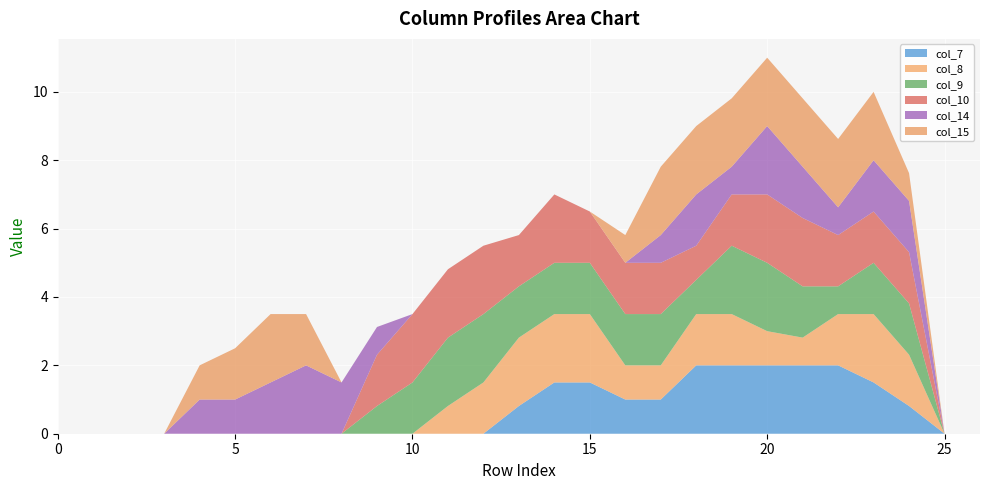

Reading right to left, what are all the values shown in this chart?

col_7: 26=0.0	25=0.0	24=0.8	23=1.5	22=2.0	21=2.0	20=2.0	19=2.0	18=2.0	17=1.0	16=1.0	15=1.5	14=1.5	13=0.8	12=0.0	11=0.0	10=0.0	9=0.0	8=0.0	7=0.0	6=0.0	5=0.0	4=0.0	3=0.0	2=0.0	1=0.0	0=0.0
col_8: 26=0.0	25=0.0	24=1.5	23=2.0	22=1.5	21=0.8	20=1.0	19=1.5	18=1.5	17=1.0	16=1.0	15=2.0	14=2.0	13=2.0	12=1.5	11=0.8	10=0.0	9=0.0	8=0.0	7=0.0	6=0.0	5=0.0	4=0.0	3=0.0	2=0.0	1=0.0	0=0.0
col_9: 26=0.0	25=0.0	24=1.5	23=1.5	22=0.8	21=1.5	20=2.0	19=2.0	18=1.0	17=1.5	16=1.5	15=1.5	14=1.5	13=1.5	12=2.0	11=2.0	10=1.5	9=0.8	8=0.0	7=0.0	6=0.0	5=0.0	4=0.0	3=0.0	2=0.0	1=0.0	0=0.0
col_10: 26=0.0	25=0.0	24=1.5	23=1.5	22=1.5	21=2.0	20=2.0	19=1.5	18=1.0	17=1.5	16=1.5	15=1.5	14=2.0	13=1.5	12=2.0	11=2.0	10=2.0	9=1.5	8=0.0	7=0.0	6=0.0	5=0.0	4=0.0	3=0.0	2=0.0	1=0.0	0=0.0
col_14: 26=0.0	25=0.0	24=1.5	23=1.5	22=0.8	21=1.5	20=2.0	19=0.8	18=1.5	17=0.8	16=0.0	15=0.0	14=0.0	13=0.0	12=0.0	11=0.0	10=0.0	9=0.8	8=1.5	7=2.0	6=1.5	5=1.0	4=1.0	3=0.0	2=0.0	1=0.0	0=0.0
col_15: 26=0.0	25=0.0	24=0.8	23=2.0	22=2.0	21=2.0	20=2.0	19=2.0	18=2.0	17=2.0	16=0.8	15=0.0	14=0.0	13=0.0	12=0.0	11=0.0	10=0.0	9=0.0	8=0.0	7=1.5	6=2.0	5=1.5	4=1.0	3=0.0	2=0.0	1=0.0	0=0.0